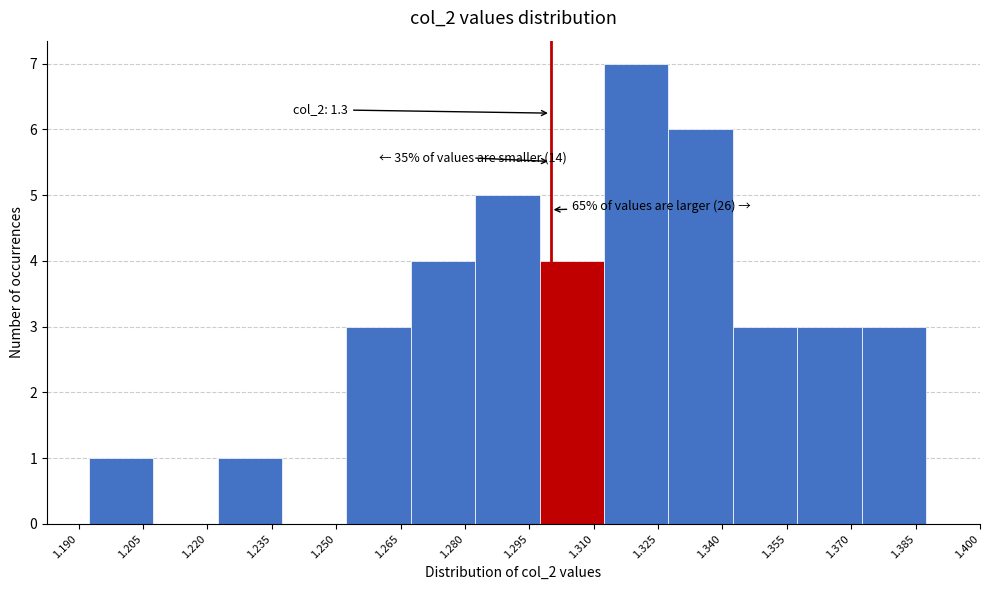

Over which range of the x-axis is the bar tallest?

1.312 to 1.328